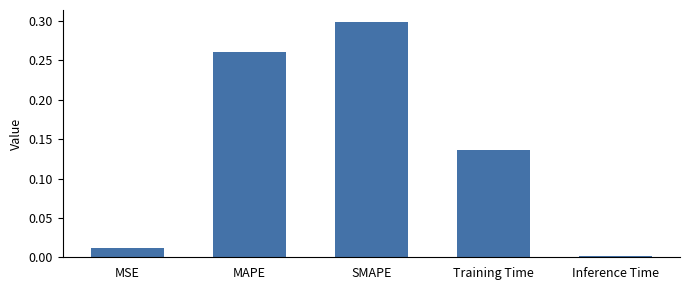

Rank the categories by value from highest to lowest.

SMAPE, MAPE, Training Time, MSE, Inference Time